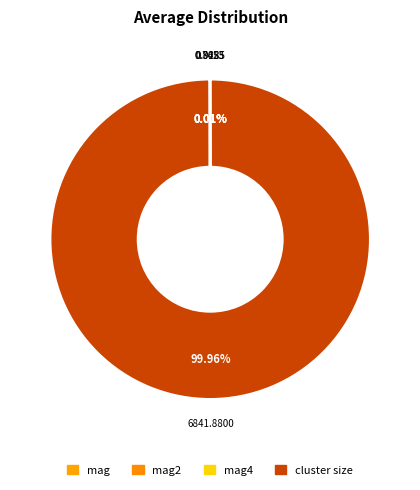

Count the number of slices in the pie.

4